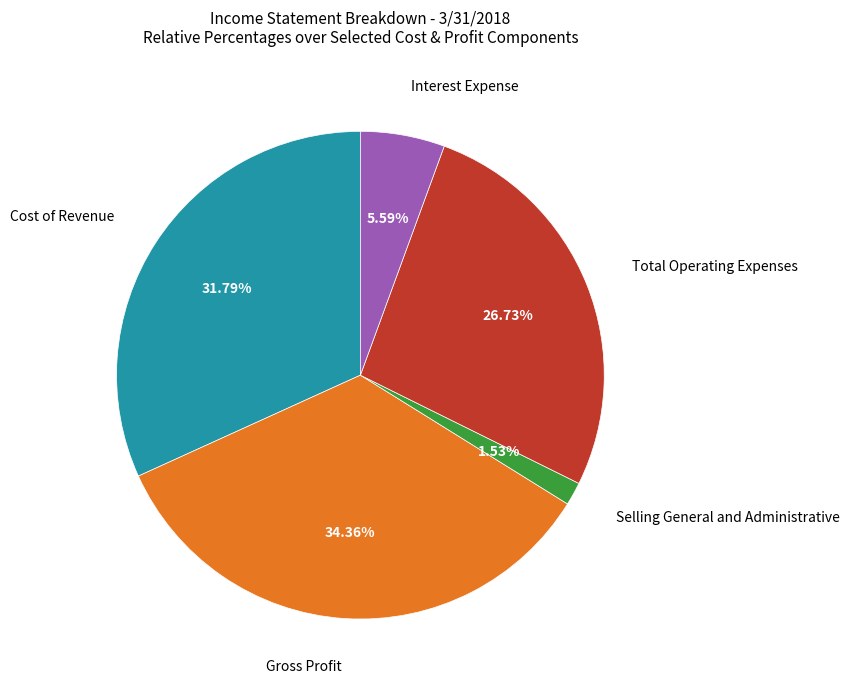

Count the number of slices in the pie.

5